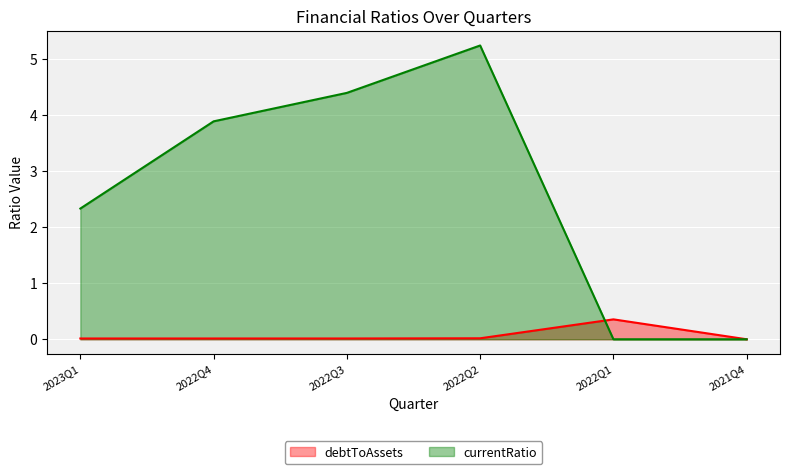

After their last crossing, which series has the higher values: debtToAssets or currentRatio?

debtToAssets